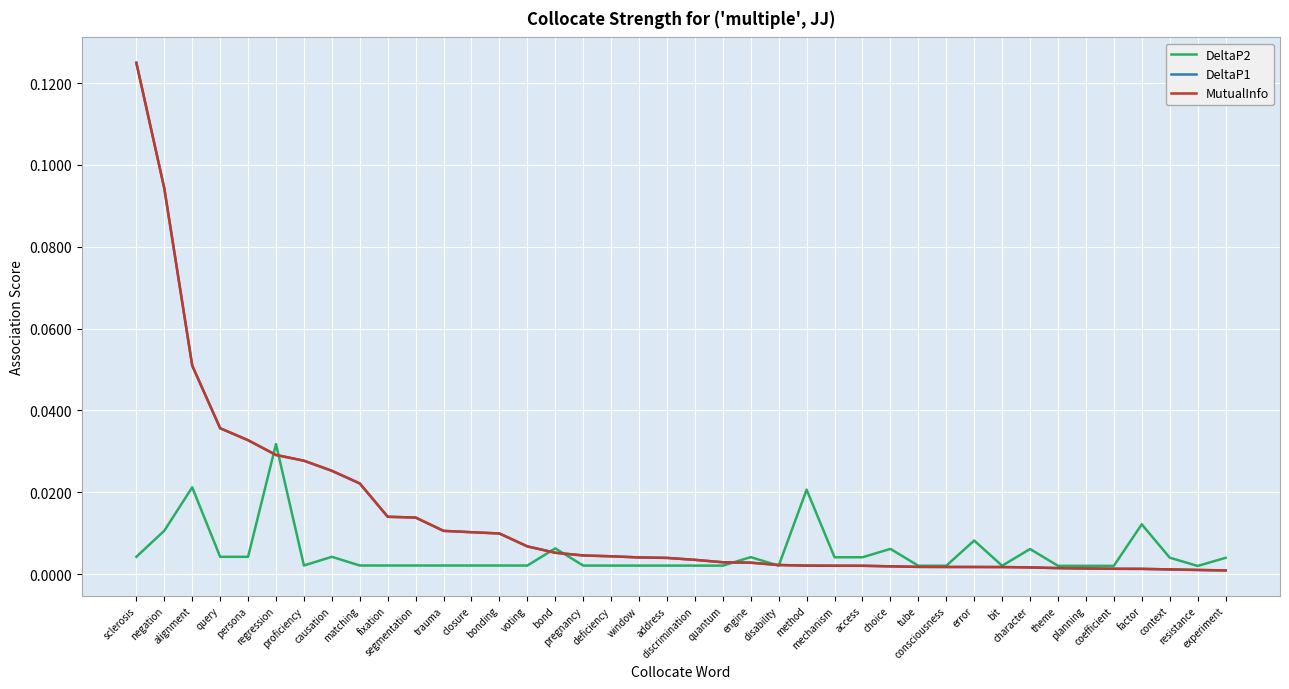

Between theme and query, which is larger?

query